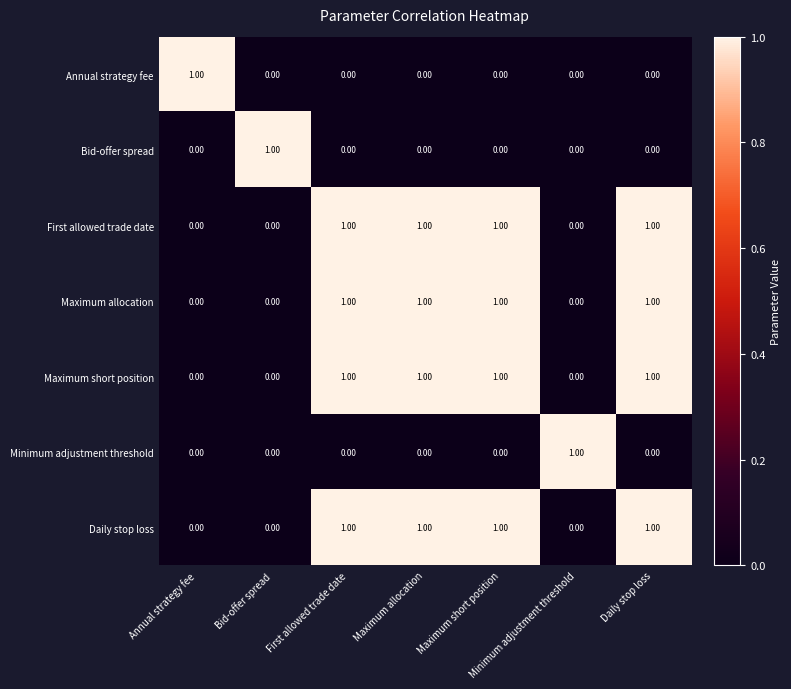

How many data points does each series have?

7